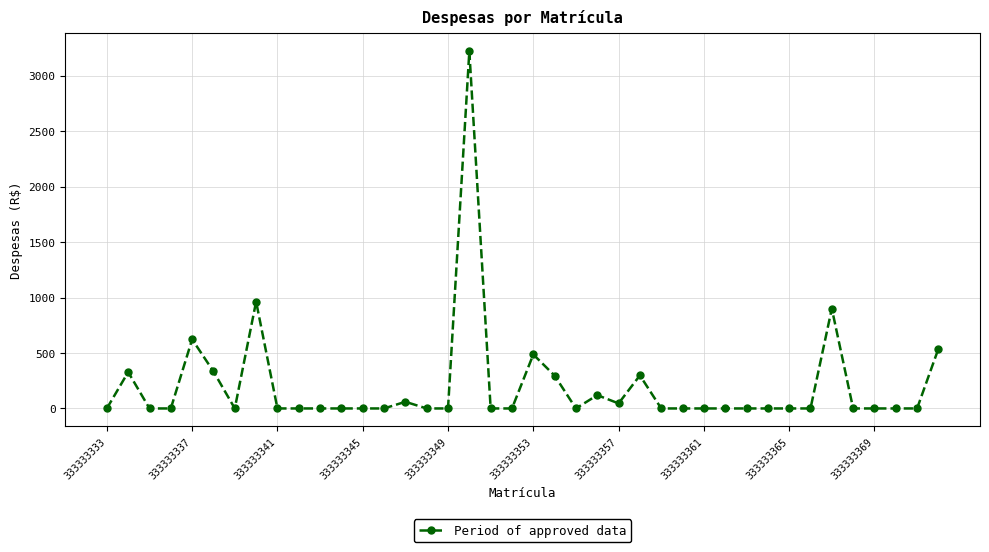

What is the value of the 24th point from the left?

120.0